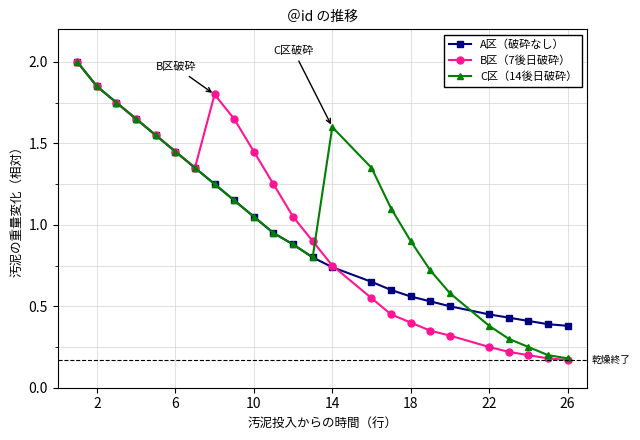

True or false: B区（7後日破砕） and A区（破砕なし） cross at least once.

True